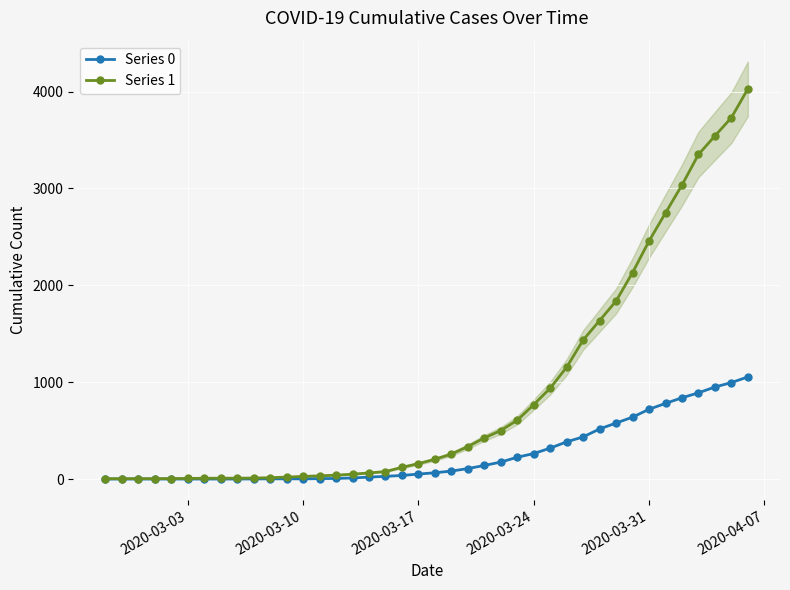

How many data points in Series 1 are less than 204?

20